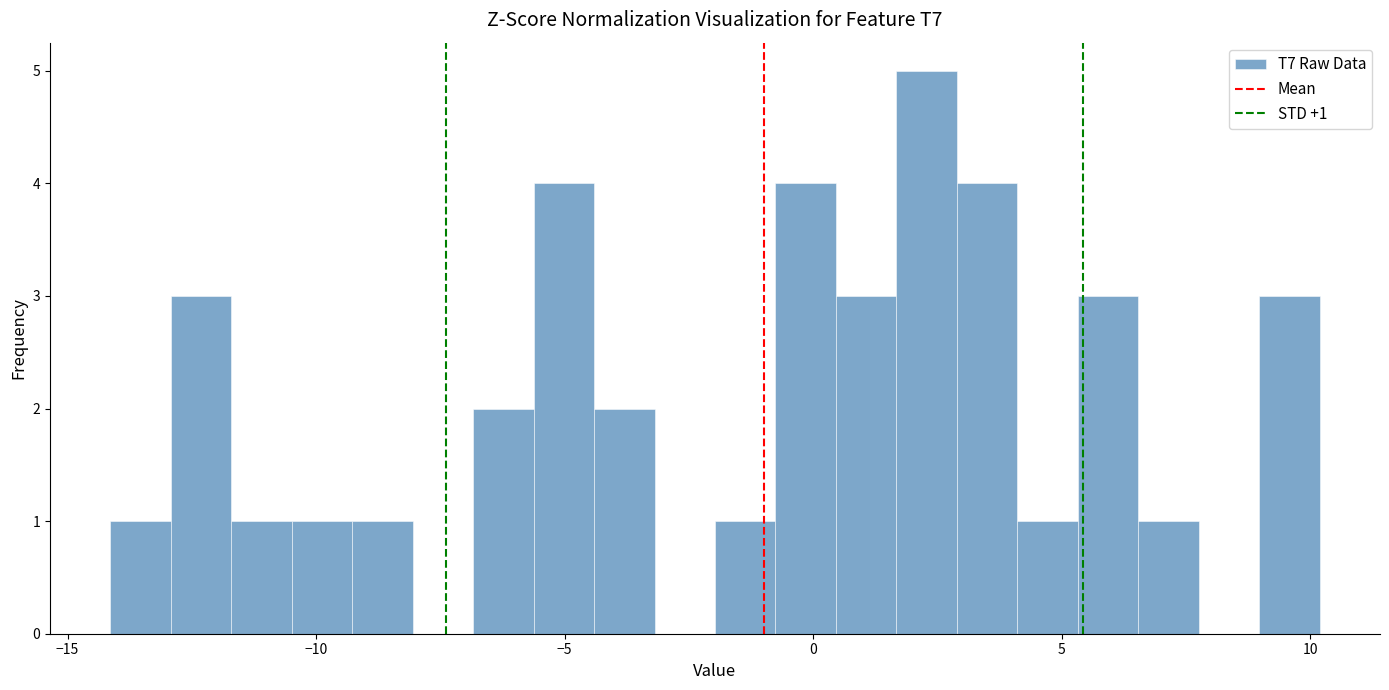

Around what value on the x-axis is the tallest bar? Give the approximate position of its centre, as read against the axis.

2.5